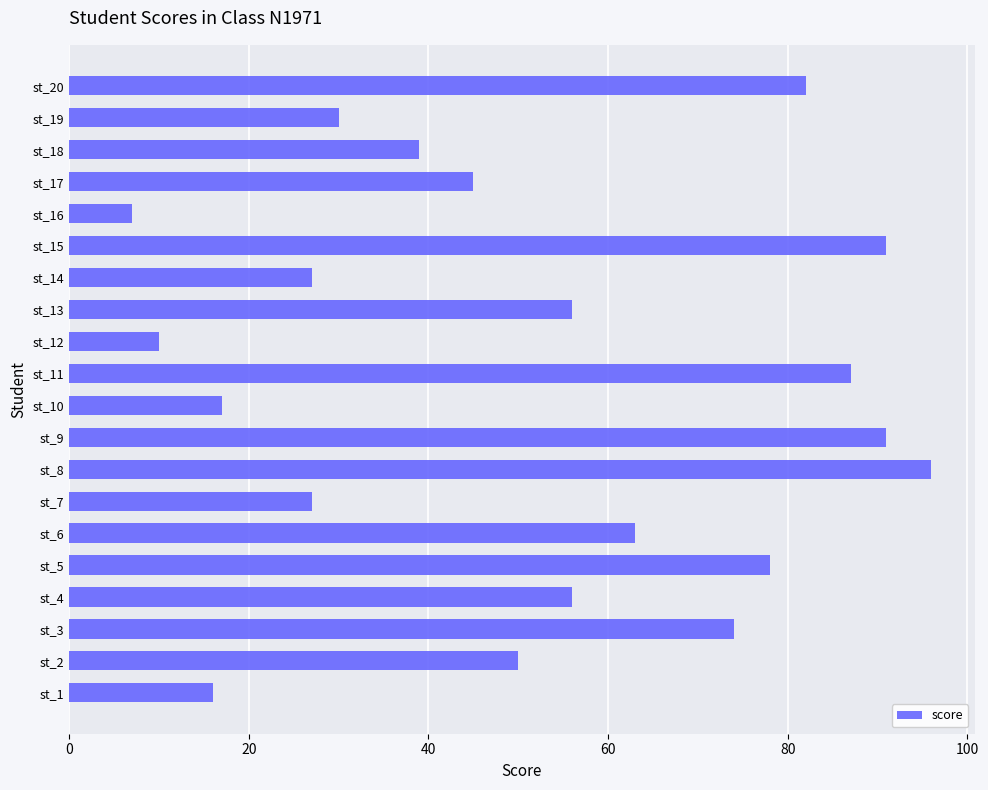

What is the minimum value shown in the chart?

7